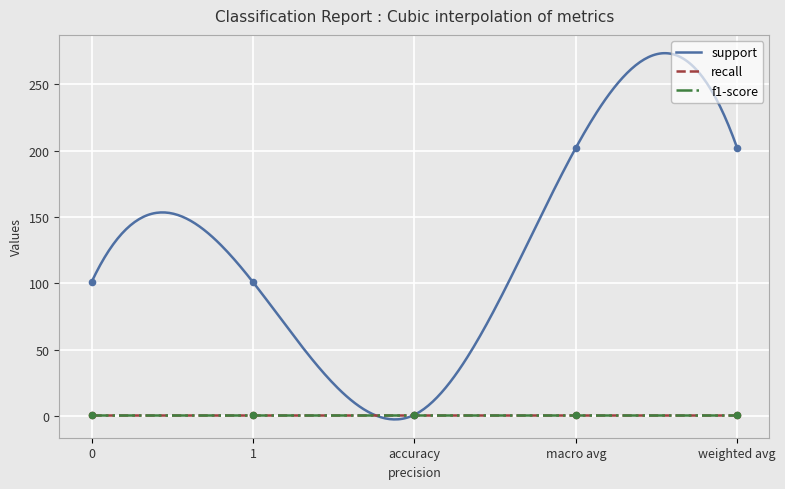

Which series reaches the minimum Y coordinate?

support